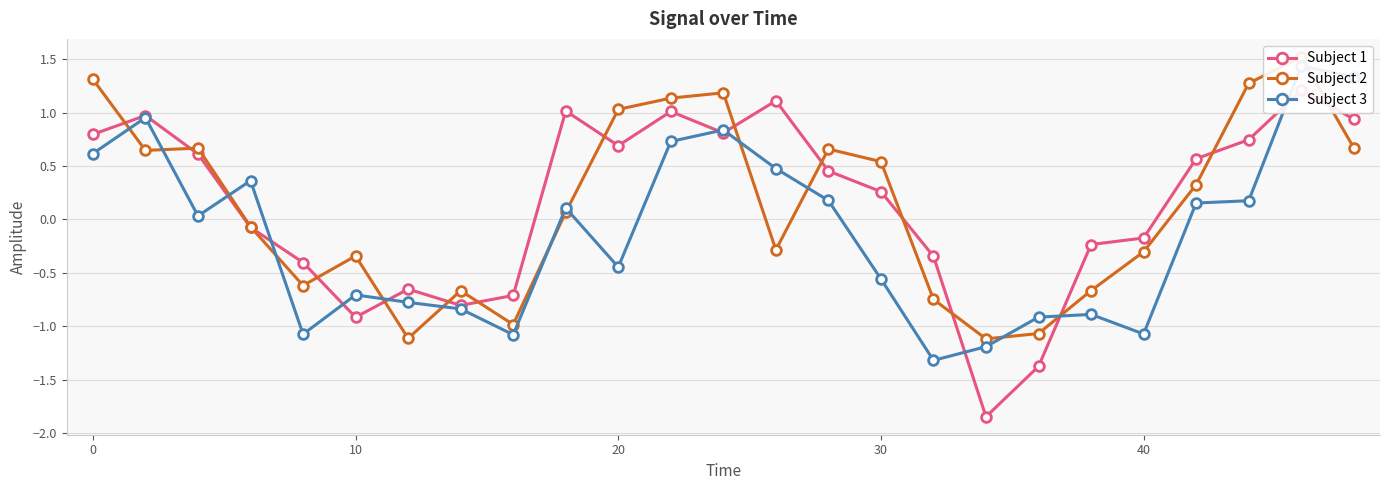

Reading left to right, transcribe all the data shown in this chart.

Subject 1: 0.8	1.0	0.6	-0.1	-0.4	-0.9	-0.7	-0.8	-0.7	1.0	0.7	1.0	0.8	1.1	0.5	0.3	-0.3	-1.8	-1.4	-0.2	-0.2	0.6	0.7	1.2	0.9
Subject 2: 1.3	0.6	0.7	-0.1	-0.6	-0.3	-1.1	-0.7	-1.0	0.1	1.0	1.1	1.2	-0.3	0.7	0.5	-0.7	-1.1	-1.1	-0.7	-0.3	0.3	1.3	1.5	0.7
Subject 3: 0.6	1.0	0.0	0.4	-1.1	-0.7	-0.8	-0.8	-1.1	0.1	-0.4	0.7	0.8	0.5	0.2	-0.6	-1.3	-1.2	-0.9	-0.9	-1.1	0.2	0.2	1.4	1.3